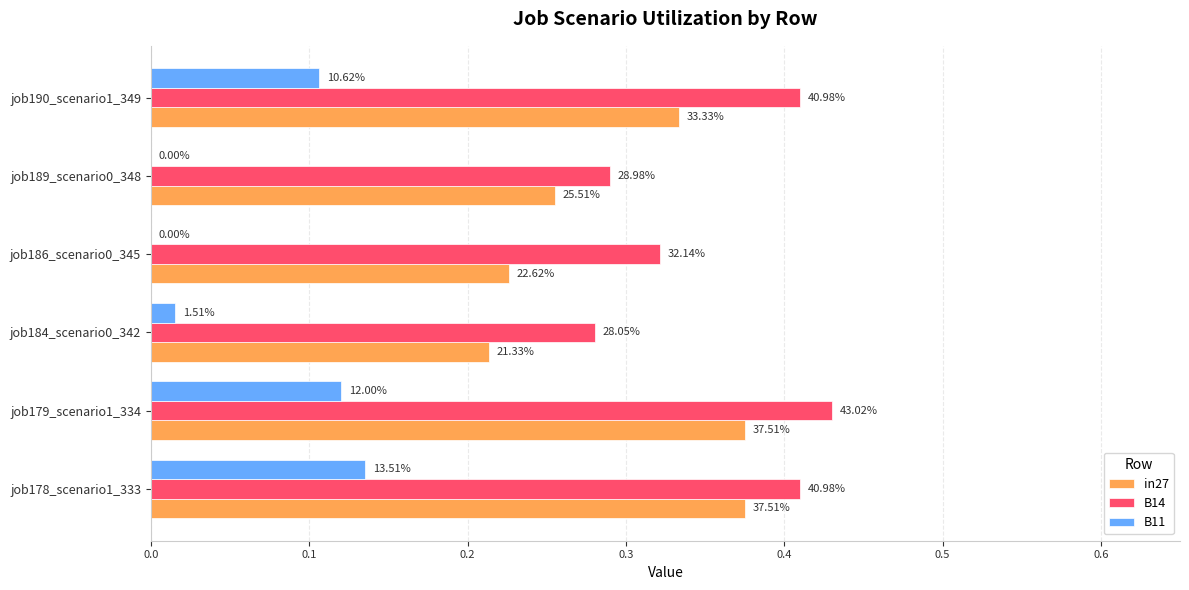

What are all the series names shown in the legend?

in27, B14, B11